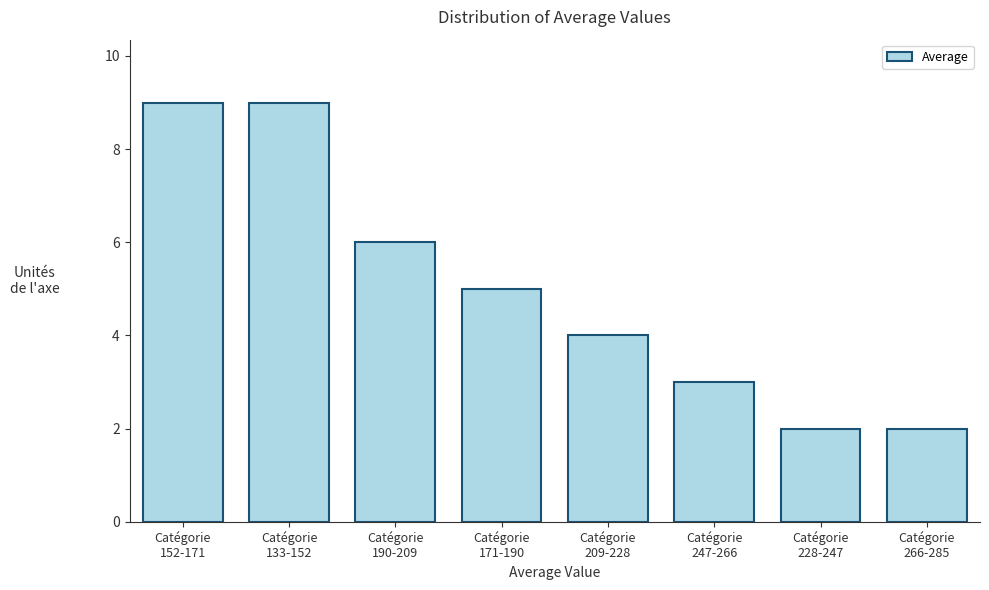

Reading left to right, what are all the values shown in this chart?

9	9	6	5	4	3	2	2